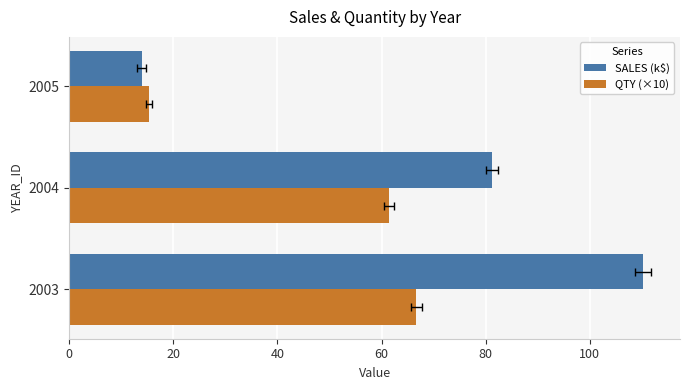

What is the value of the SALES (k$) bar at the 2nd from the left?

81.2